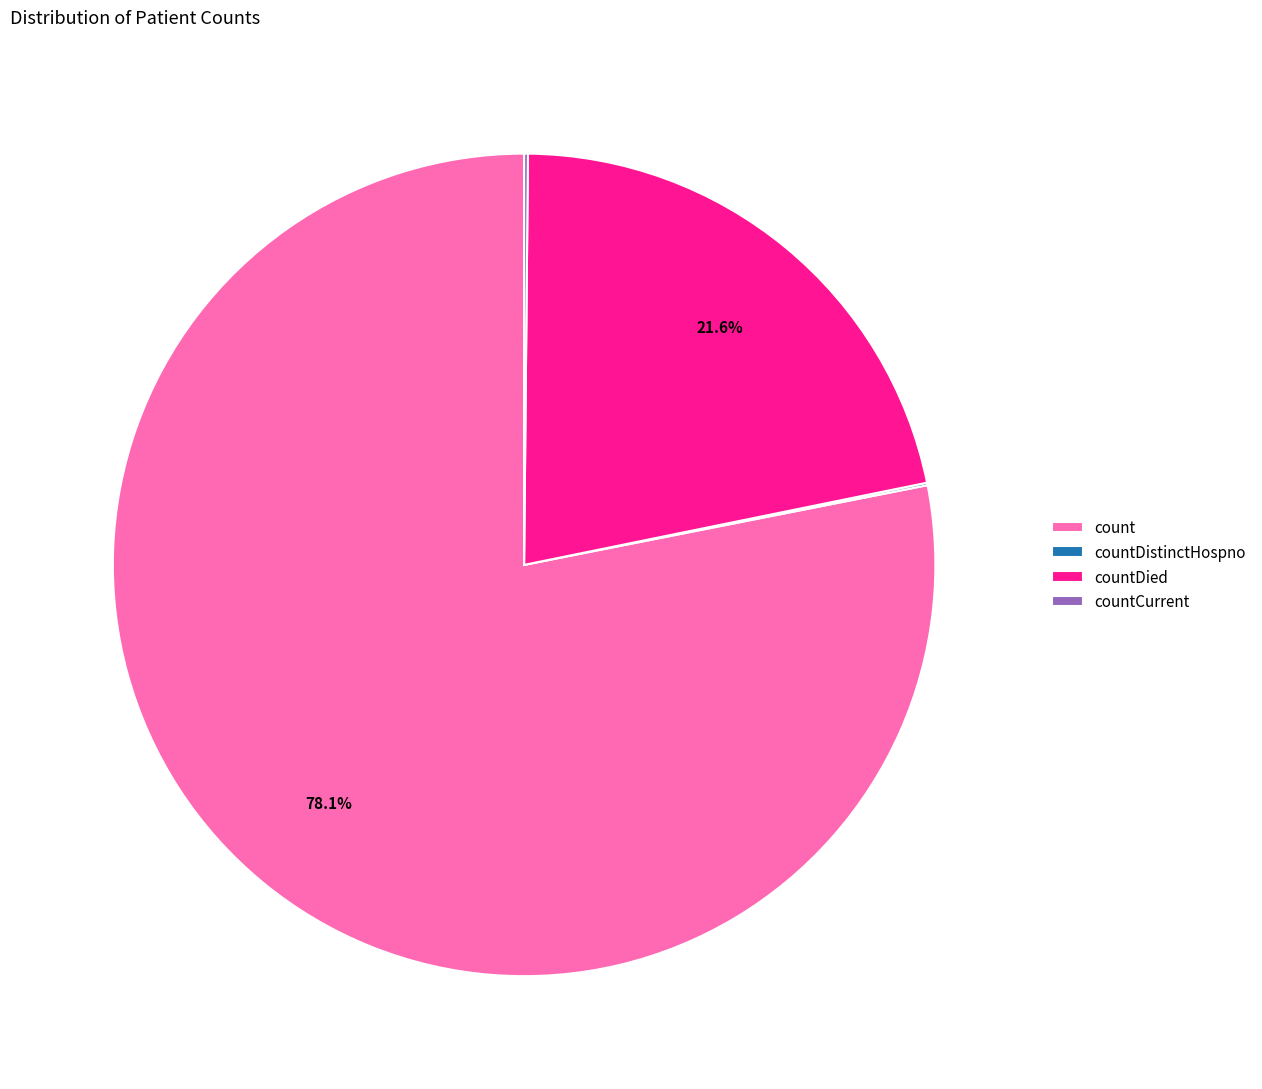

Does any single category account for the majority?

Yes